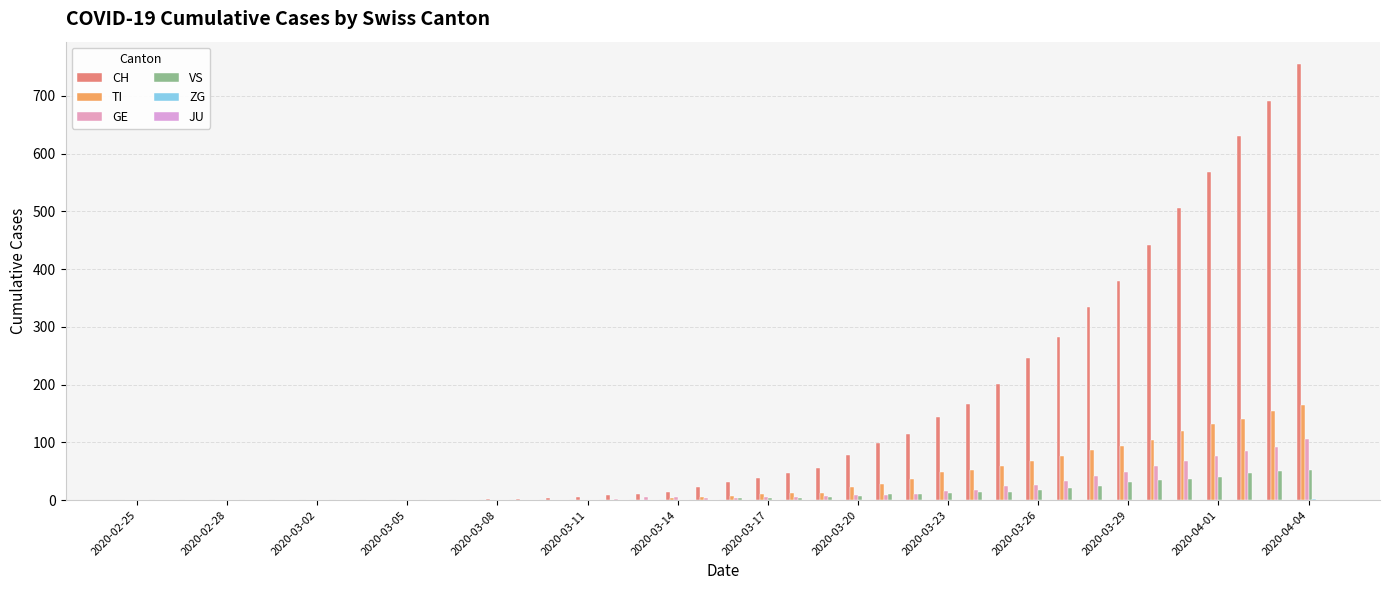

Which category has the lowest value in the ZG series?

2020-02-25